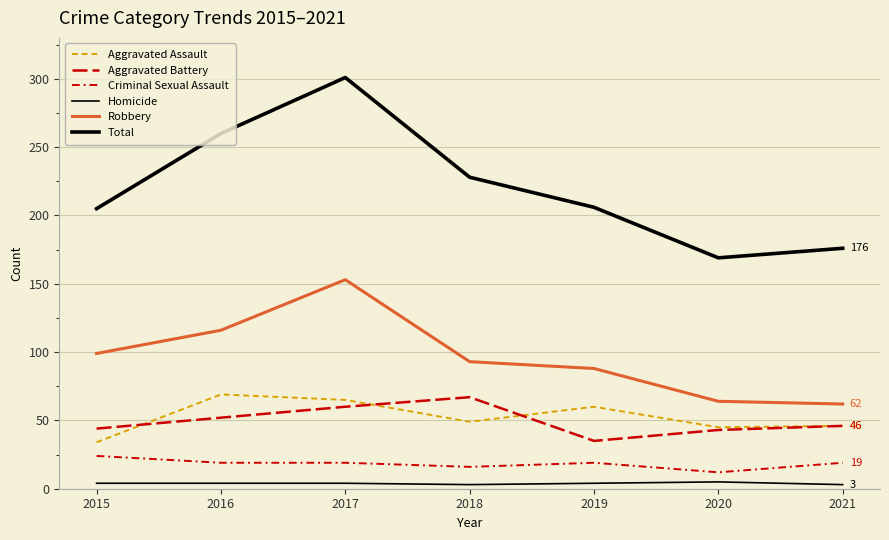

What is the difference between the maximum and minimum values in the Aggravated Assault series?

35